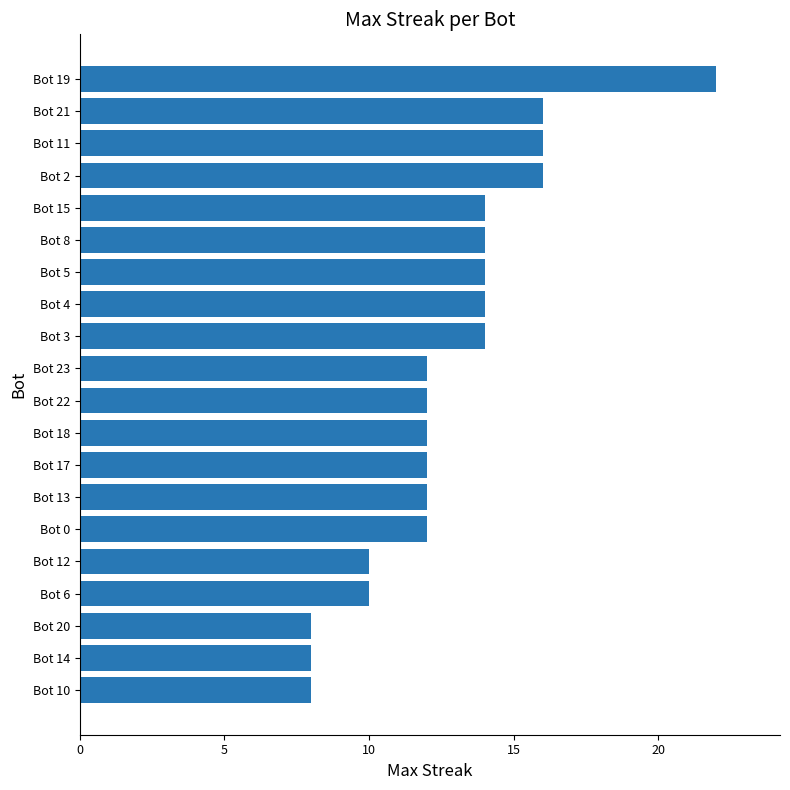

What is the ratio of the value at Bot 20 to the value at Bot 17?

0.7